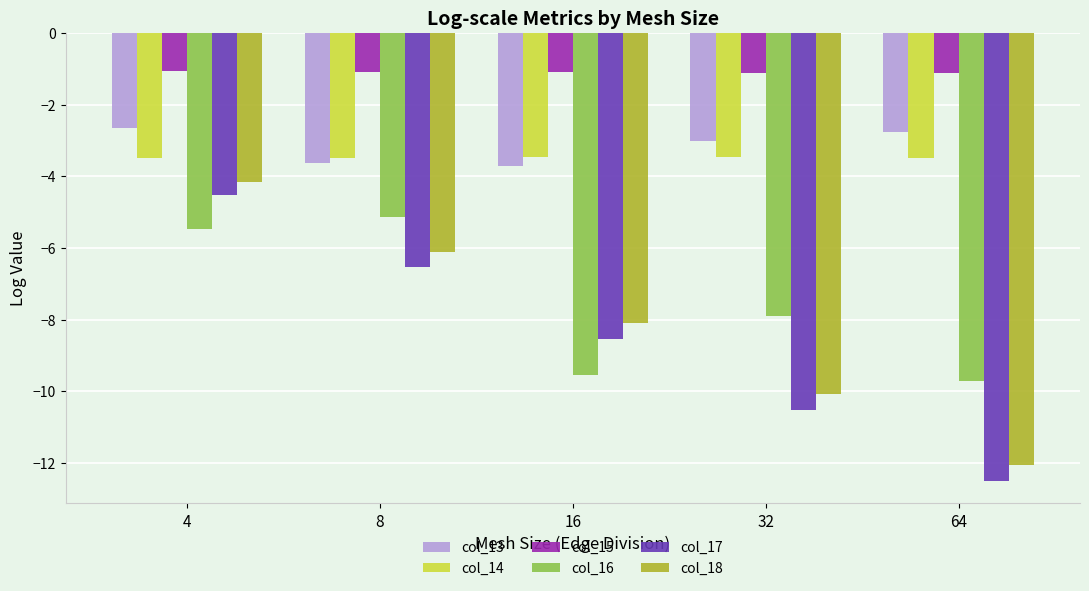

What is the value of the col_14 bar at the 5th from the left?

-3.5